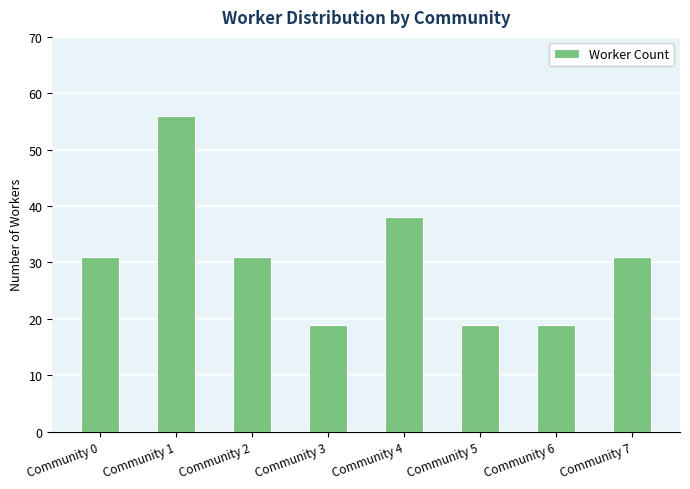

Reading left to right, list all the values displayed in this chart.

Community 0=31	Community 1=56	Community 2=31	Community 3=19	Community 4=38	Community 5=19	Community 6=19	Community 7=31